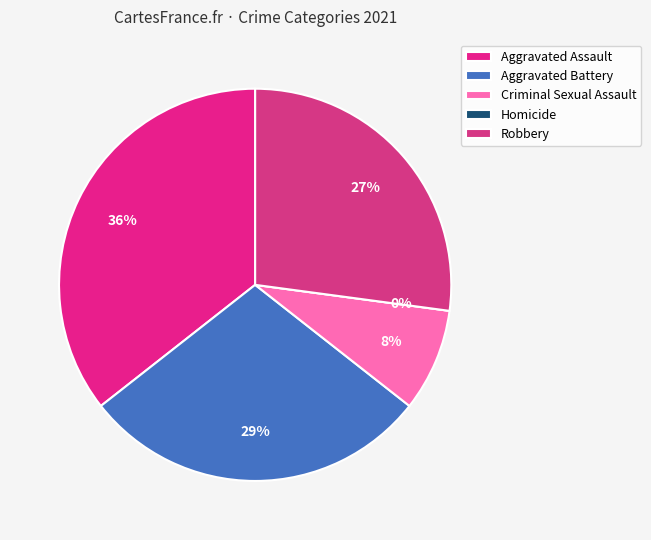

To the nearest percent, what percentage of the pie is Robbery?

27%